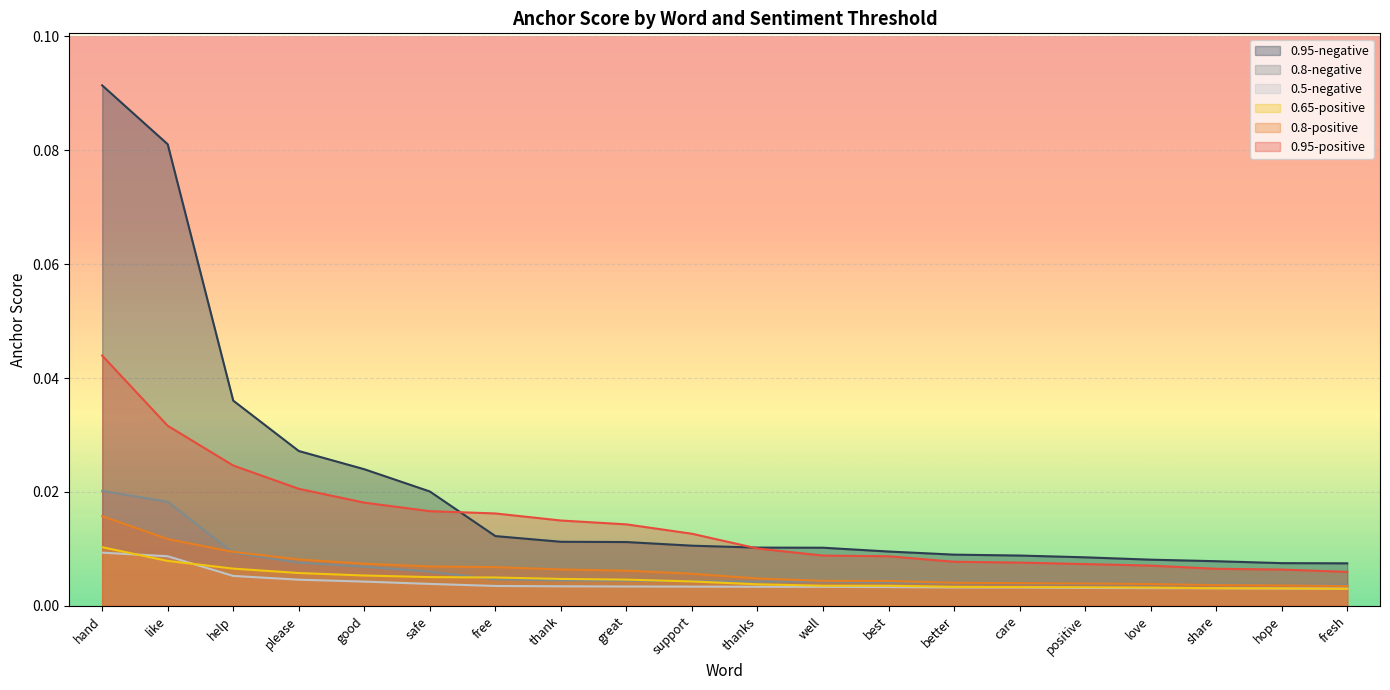

The value of 0.8-positive at support is 0.0. True or false?

True